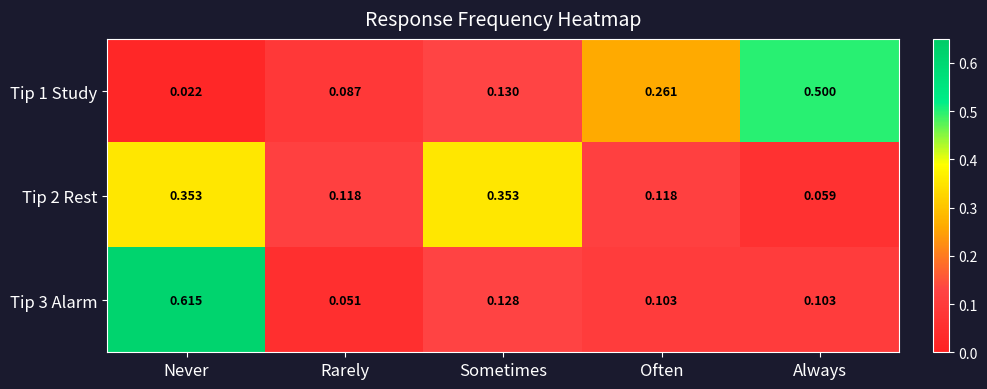

At which label does Tip 2 Rest reach its minimum?

Always